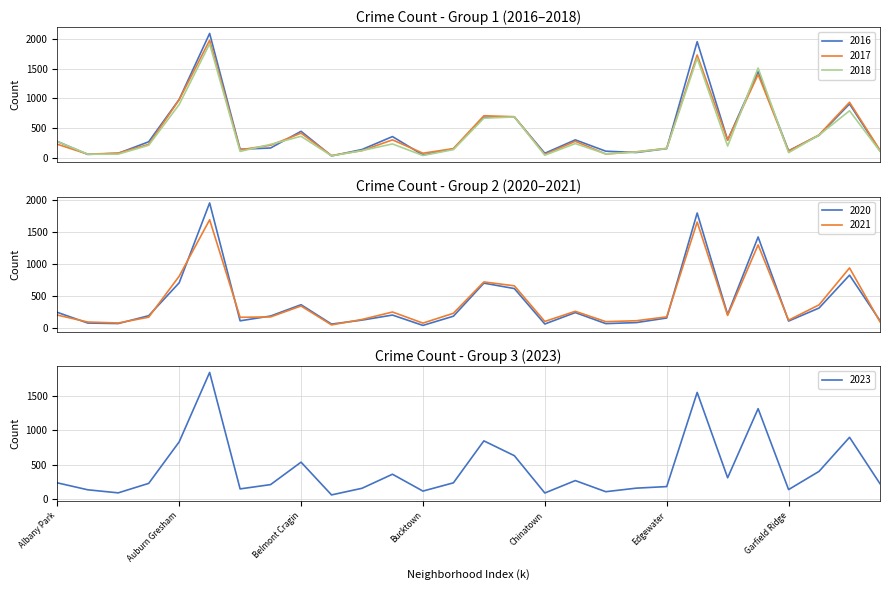

Reading left to right, what are all the values shown in this chart?

2017: Albany Park=235	Archer Heights=69	Armour Square=87	Ashburn=233	Auburn Gresham=978	Austin=1972	Avalon Park=142	Avondale=218	Belmont Cragin=420	Beverly=46	Bridgeport=128	Brighton Park=308	Bucktown=85	Calumet Heights=162	Chatham=711	Chicago Lawn=695	Chinatown=63	Douglas=284	Dunning=72	East Side=108	Edgewater=166	Englewood=1726	Gage Park=301	Garfield Park=1401	Garfield Ridge=119	Grand Boulevard=392	Grand Crossing=936	Hermosa=134
2023: Albany Park=233	Archer Heights=131	Armour Square=86	Ashburn=225	Auburn Gresham=833	Austin=1851	Avalon Park=144	Avondale=207	Belmont Cragin=536	Beverly=56	Bridgeport=153	Brighton Park=359	Bucktown=112	Calumet Heights=233	Chatham=848	Chicago Lawn=631	Chinatown=84	Douglas=266	Dunning=103	East Side=155	Edgewater=178	Englewood=1558	Gage Park=307	Garfield Park=1320	Garfield Ridge=134	Grand Boulevard=401	Grand Crossing=900	Hermosa=220
2016: Albany Park=282	Archer Heights=65	Armour Square=83	Ashburn=276	Auburn Gresham=983	Austin=2086	Avalon Park=151	Avondale=172	Belmont Cragin=451	Beverly=40	Bridgeport=147	Brighton Park=363	Bucktown=55	Calumet Heights=157	Chatham=686	Chicago Lawn=690	Chinatown=84	Douglas=308	Dunning=119	East Side=97	Edgewater=162	Englewood=1948	Gage Park=305	Garfield Park=1448	Garfield Ridge=126	Grand Boulevard=384	Grand Crossing=908	Hermosa=124
2020: Albany Park=246	Archer Heights=78	Armour Square=70	Ashburn=193	Auburn Gresham=708	Austin=1959	Avalon Park=113	Avondale=188	Belmont Cragin=365	Beverly=62	Bridgeport=124	Brighton Park=203	Bucktown=41	Calumet Heights=185	Chatham=703	Chicago Lawn=618	Chinatown=63	Douglas=242	Dunning=69	East Side=85	Edgewater=157	Englewood=1801	Gage Park=213	Garfield Park=1426	Garfield Ridge=109	Grand Boulevard=313	Grand Crossing=828	Hermosa=114
2018: Albany Park=281	Archer Heights=69	Armour Square=69	Ashburn=218	Auburn Gresham=898	Austin=1912	Avalon Park=115	Avondale=233	Belmont Cragin=368	Beverly=41	Bridgeport=129	Brighton Park=240	Bucktown=47	Calumet Heights=145	Chatham=670	Chicago Lawn=691	Chinatown=52	Douglas=246	Dunning=74	East Side=105	Edgewater=164	Englewood=1672	Gage Park=205	Garfield Park=1509	Garfield Ridge=94	Grand Boulevard=388	Grand Crossing=794	Hermosa=117
2021: Albany Park=203	Archer Heights=94	Armour Square=79	Ashburn=170	Auburn Gresham=811	Austin=1695	Avalon Park=168	Avondale=174	Belmont Cragin=345	Beverly=49	Bridgeport=134	Brighton Park=251	Bucktown=77	Calumet Heights=231	Chatham=722	Chicago Lawn=661	Chinatown=103	Douglas=262	Dunning=100	East Side=114	Edgewater=175	Englewood=1659	Gage Park=197	Garfield Park=1302	Garfield Ridge=123	Grand Boulevard=363	Grand Crossing=941	Hermosa=97